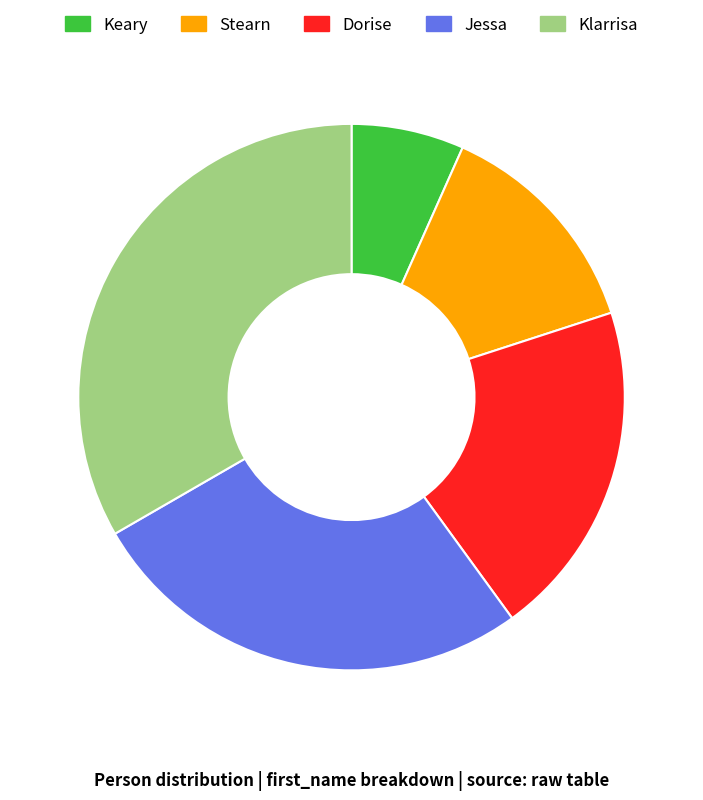

Is there any slice that represents more than half of the pie?

No